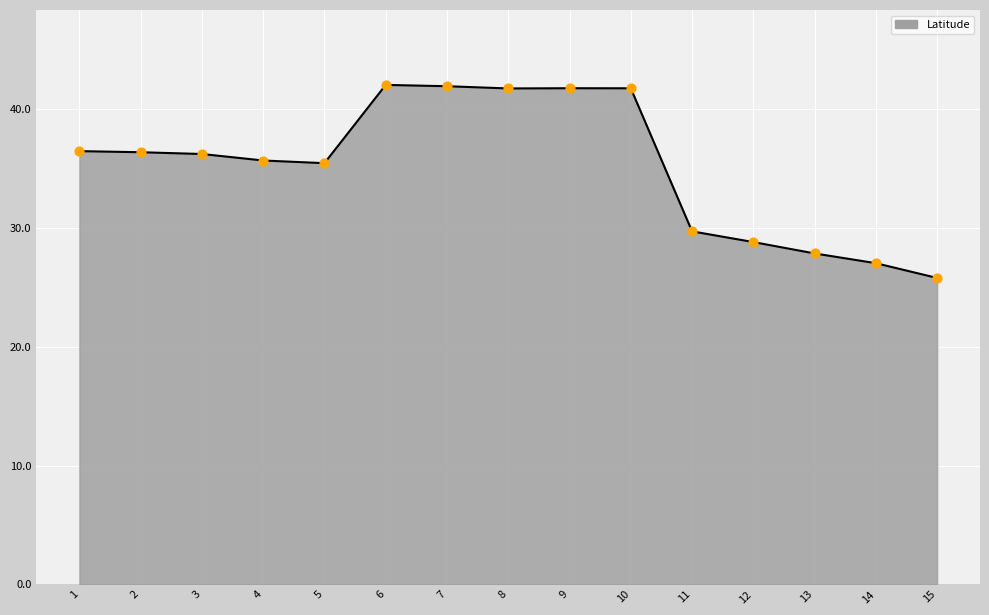

What is the change in value from 8 to 12?

-12.9